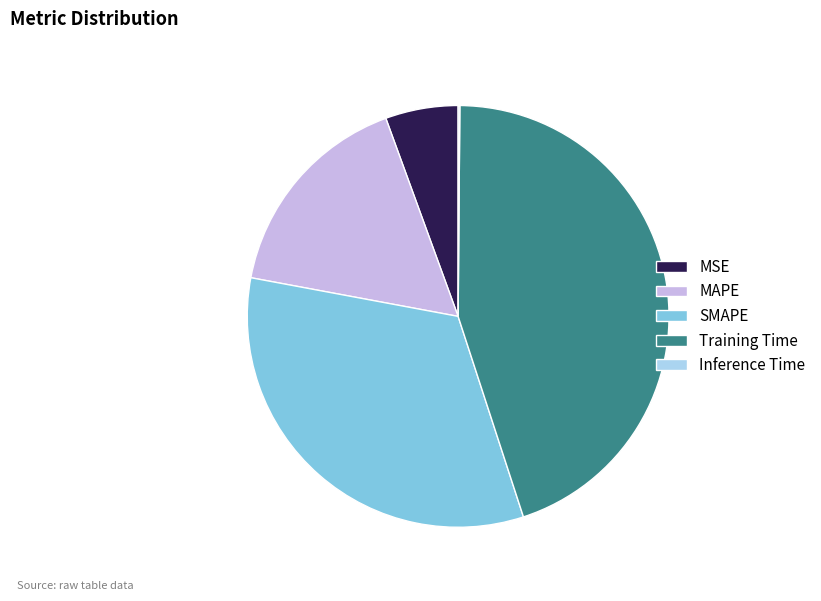

True or false: MAPE accounts for 16% of the total.

True